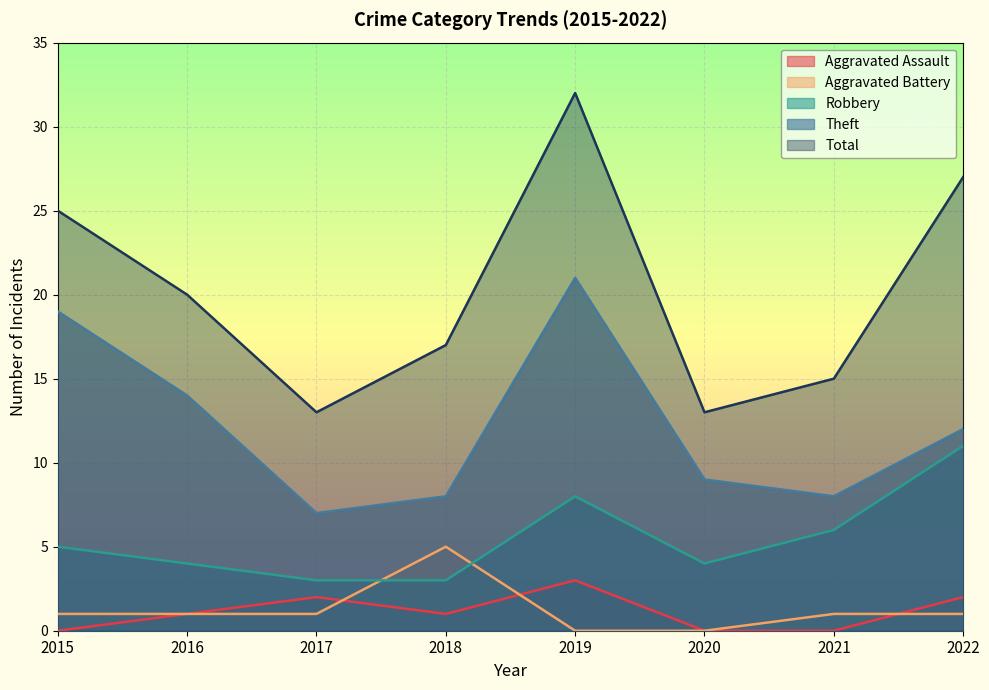

Count the Robbery values in the range 4 to 8.

5